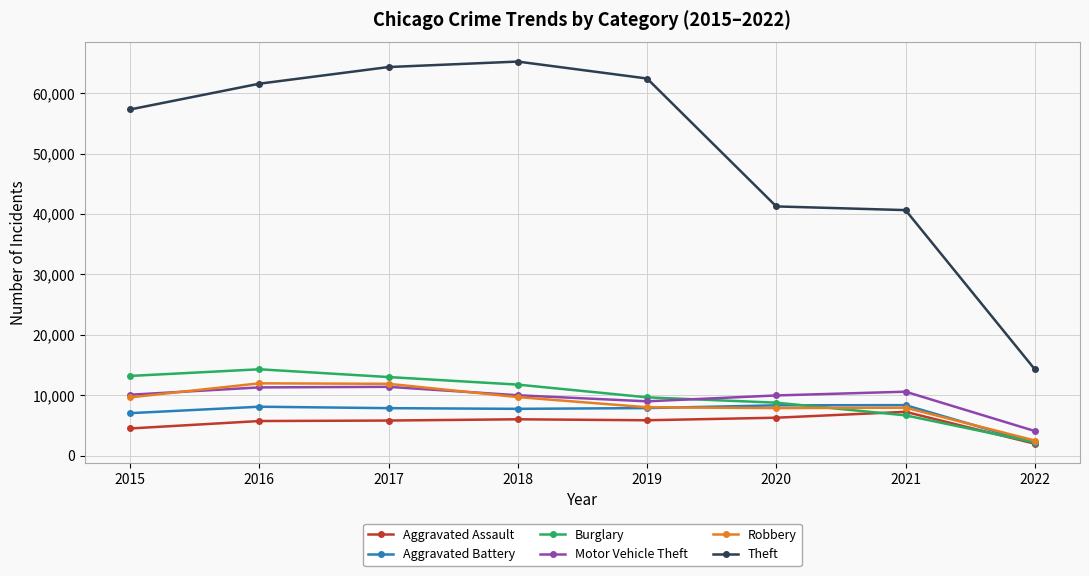

What is the value of the Aggravated Battery point at the 4th from the left?

7735